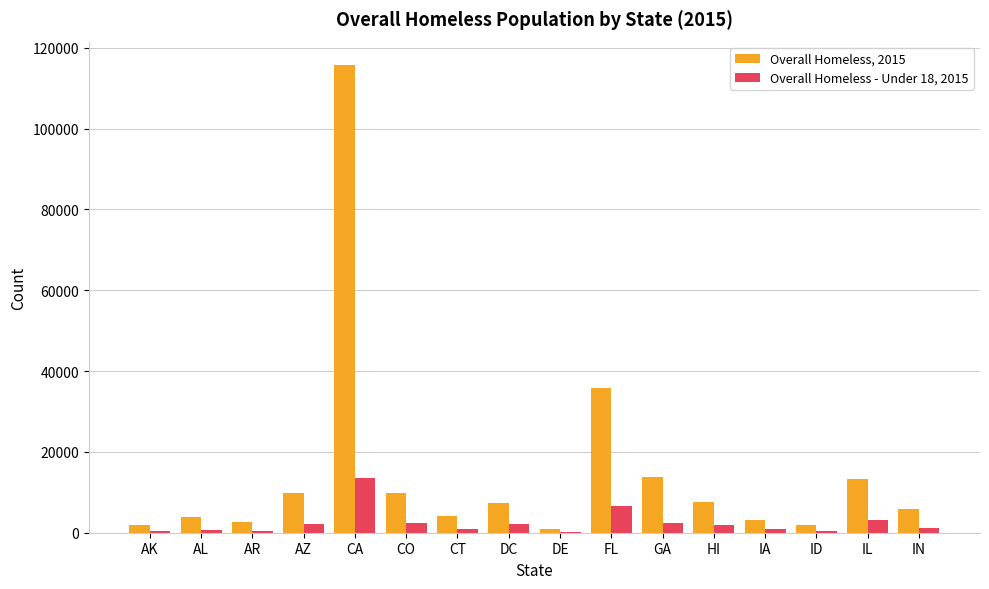

At which label is Overall Homeless - Under 18, 2015 closest to 6942?

FL